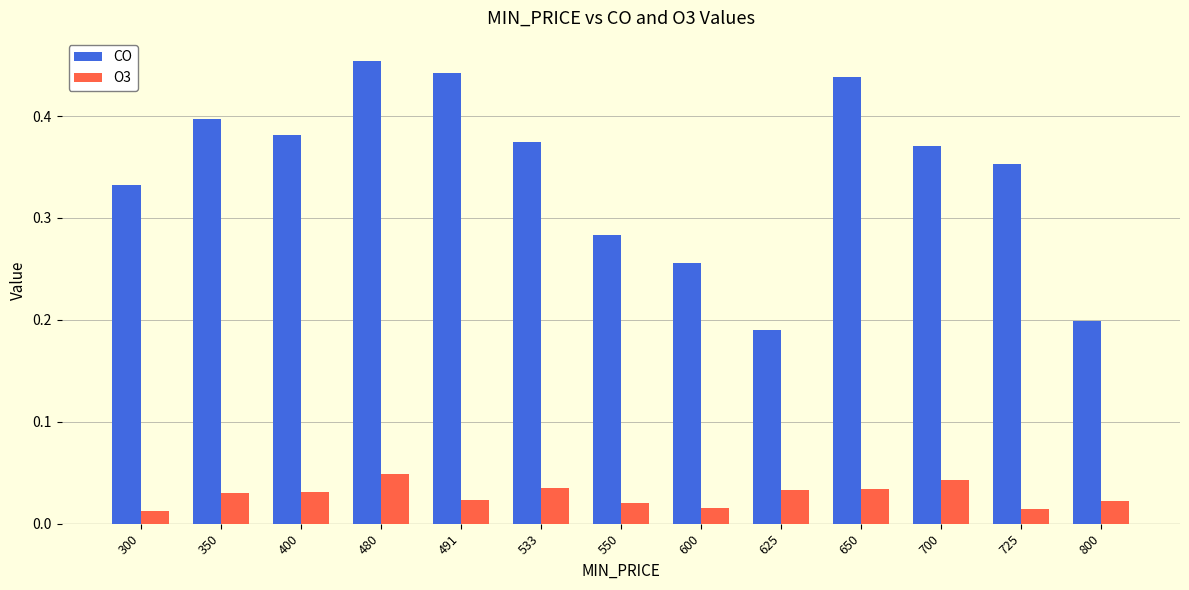

List the series in order of their overall mean, lowest first.

O3, CO